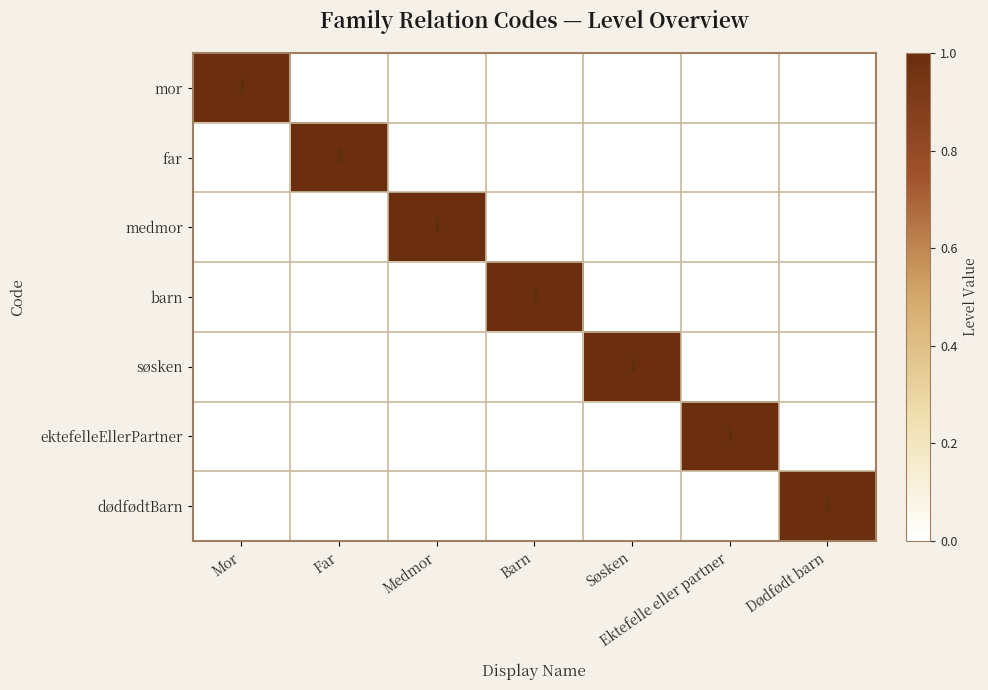

The value of barn at Dødfødt barn is 0. True or false?

True